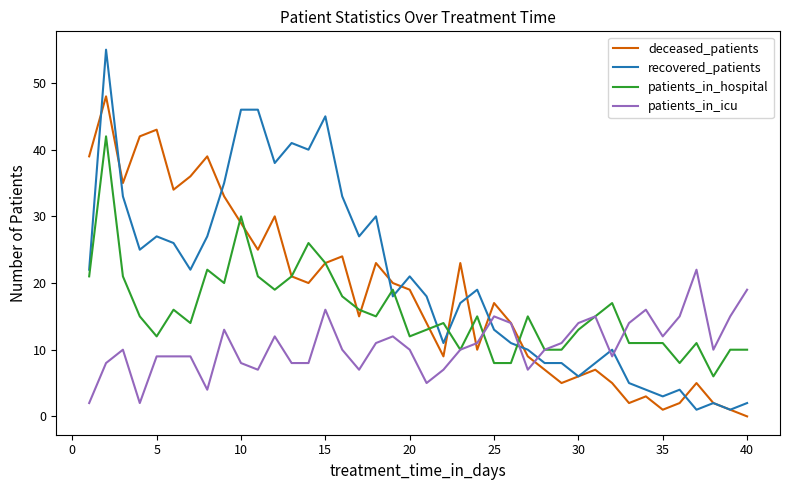

What is the maximum value for deceased_patients?

48